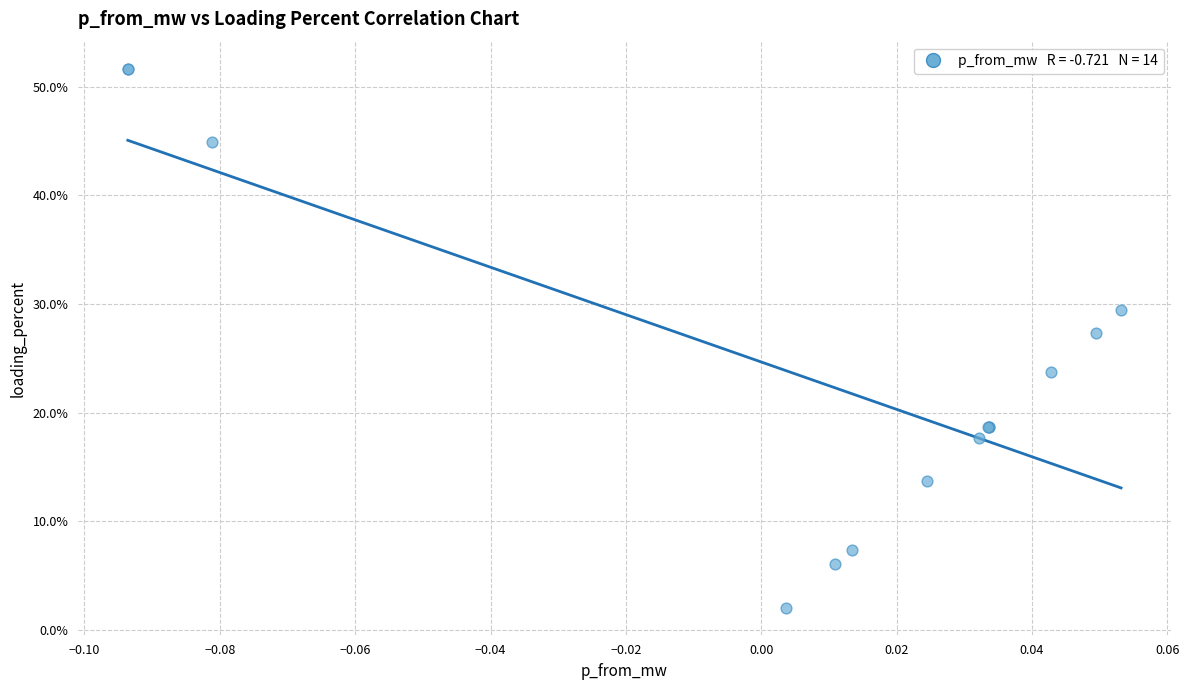

What Y value in the scatter plot is closest to 26?

27.4